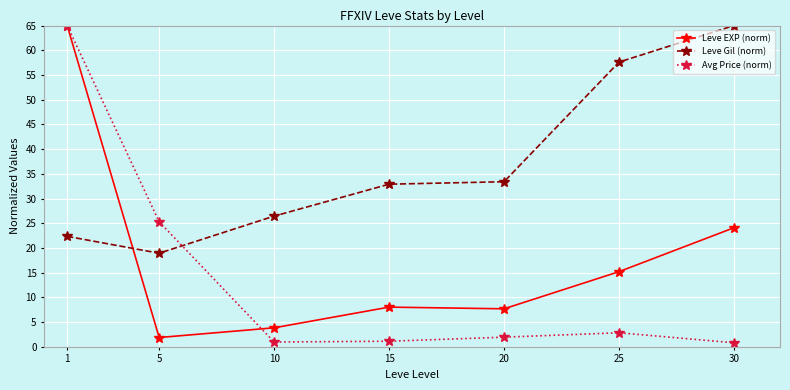

Is the value of Leve Gil (norm) at 10 greater than the value of Leve EXP (norm) at 5?

Yes